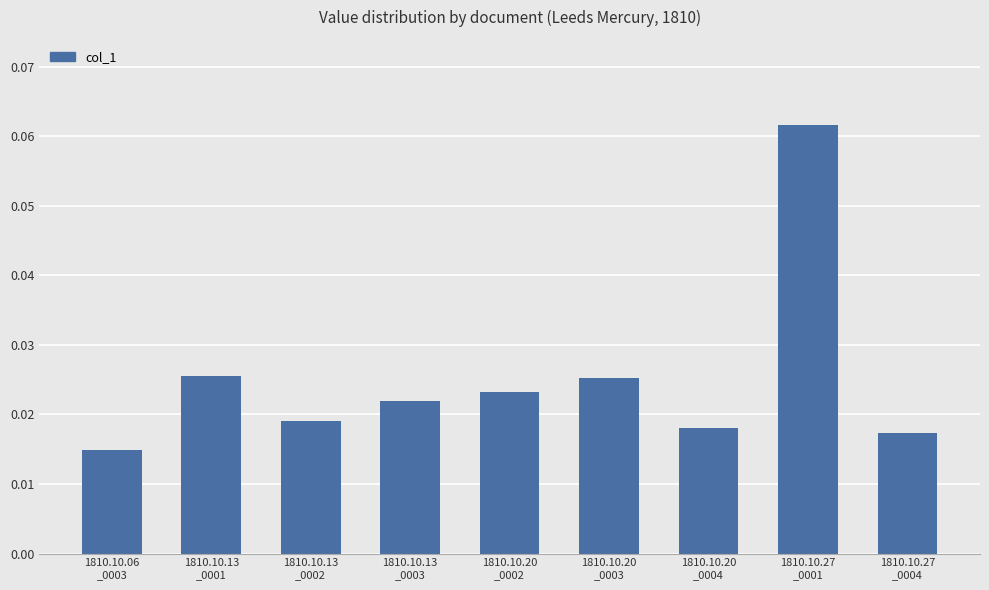

How many values are between 0 and 1?

9